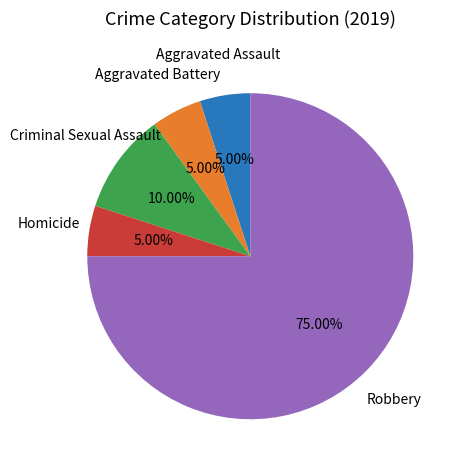

How many segments does this pie chart have?

5